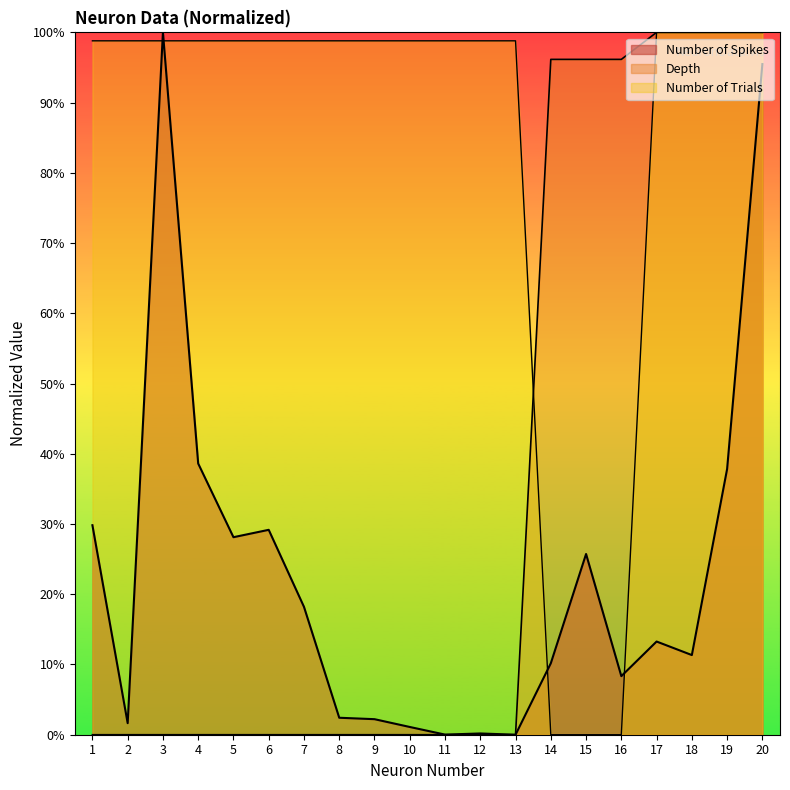

True or false: Depth and Number of Spikes cross at least once.

False